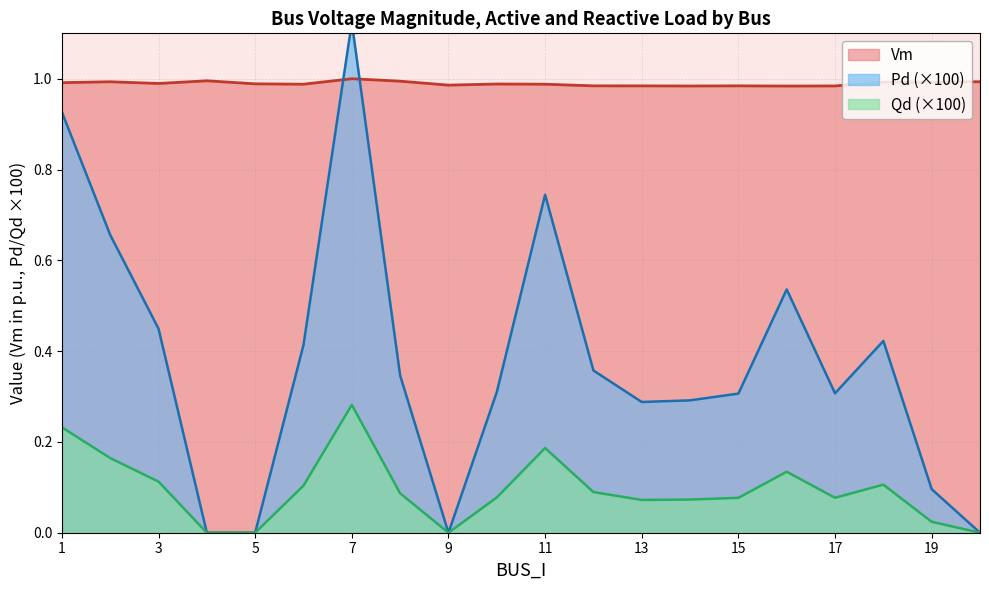

Reading left to right, transcribe all the data shown in this chart.

Vm: 1.0	1.0	1.0	1.0	1.0	1.0	1.0	1.0	1.0	1.0	1.0	1.0	1.0	1.0	1.0	1.0	1.0	1.0	1.0	1.0
Pd: 0.9	0.7	0.4	0.0	0.0	0.4	1.1	0.3	0.0	0.3	0.7	0.4	0.3	0.3	0.3	0.5	0.3	0.4	0.1	0.0
Qd: 0.2	0.2	0.1	0.0	0.0	0.1	0.3	0.1	0.0	0.1	0.2	0.1	0.1	0.1	0.1	0.1	0.1	0.1	0.0	0.0